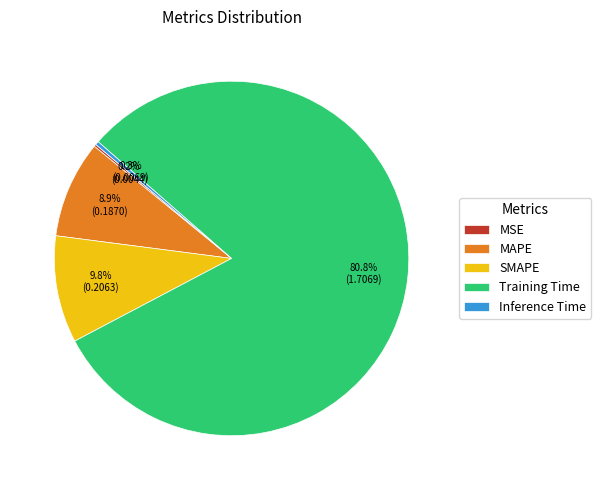

Which has a higher value, Inference Time or Training Time?

Training Time